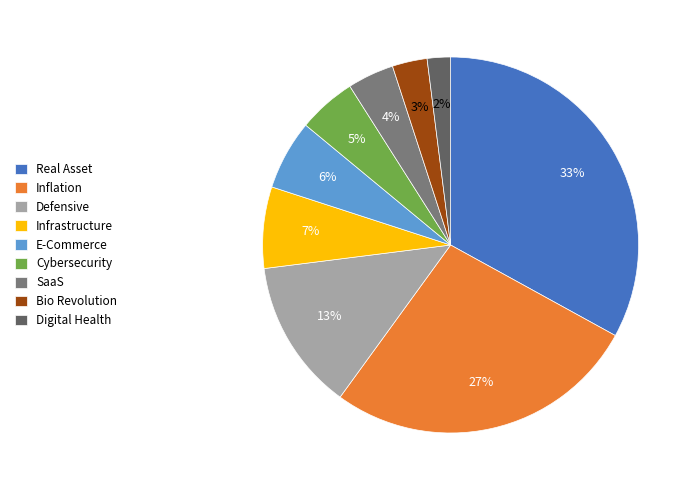

Approximately how many times larger is the value at Inflation compared to Digital Health?

13.5